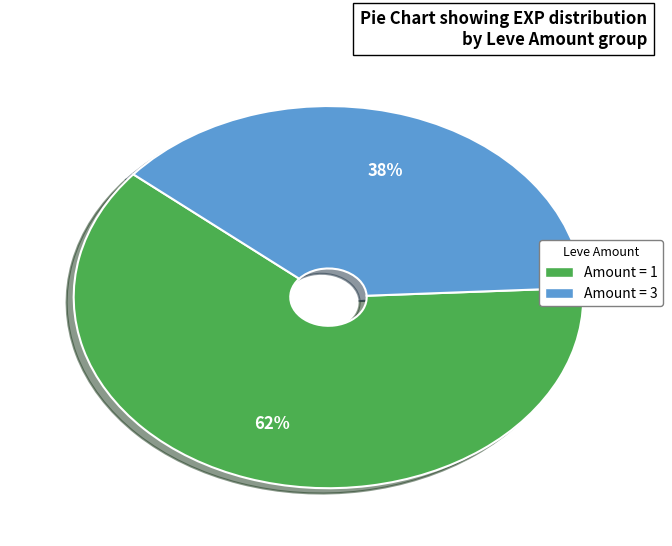

To the nearest percent, what is the difference between the largest and smallest slice percentages?

24%